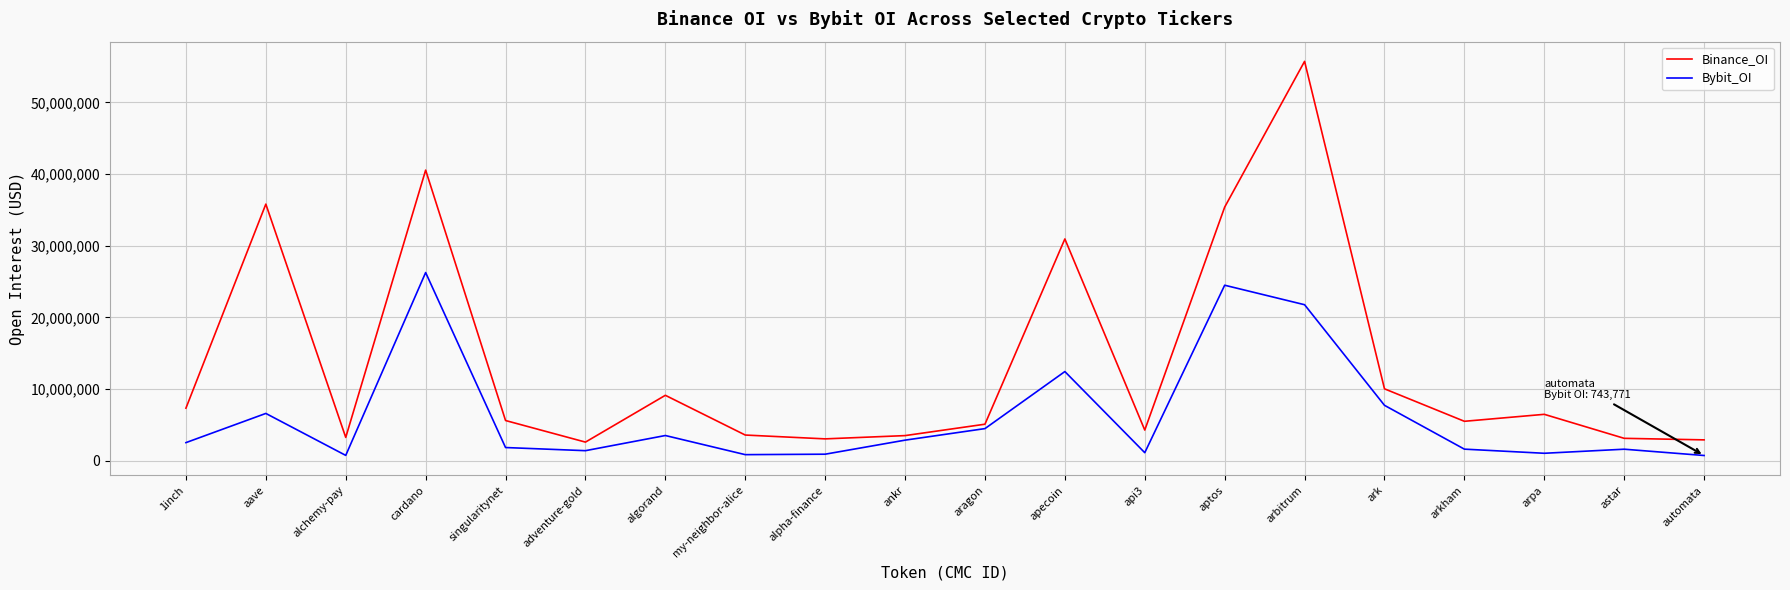

The value of Binance_OI at singularitynet is 2858364. True or false?

False